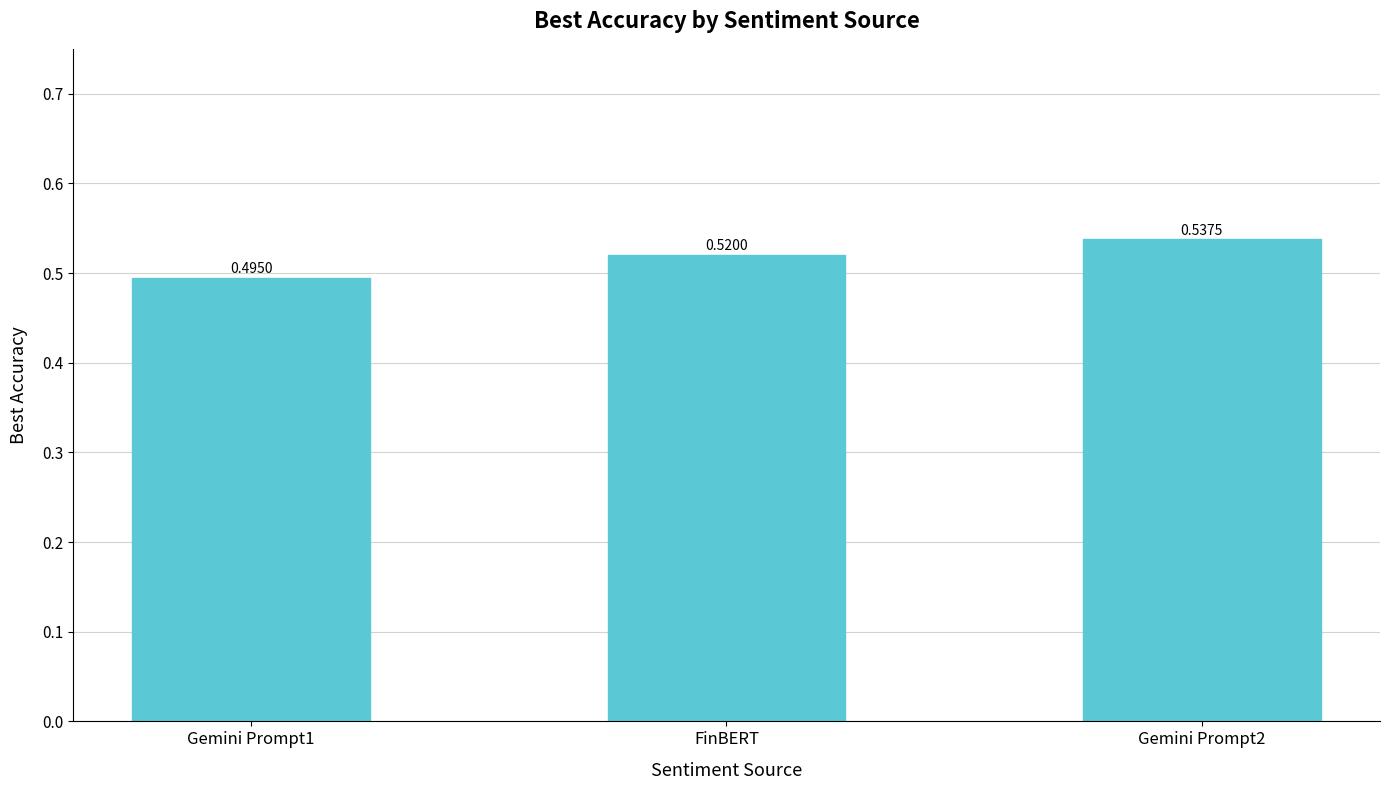

What is the label of the 2nd bar from the left?

FinBERT